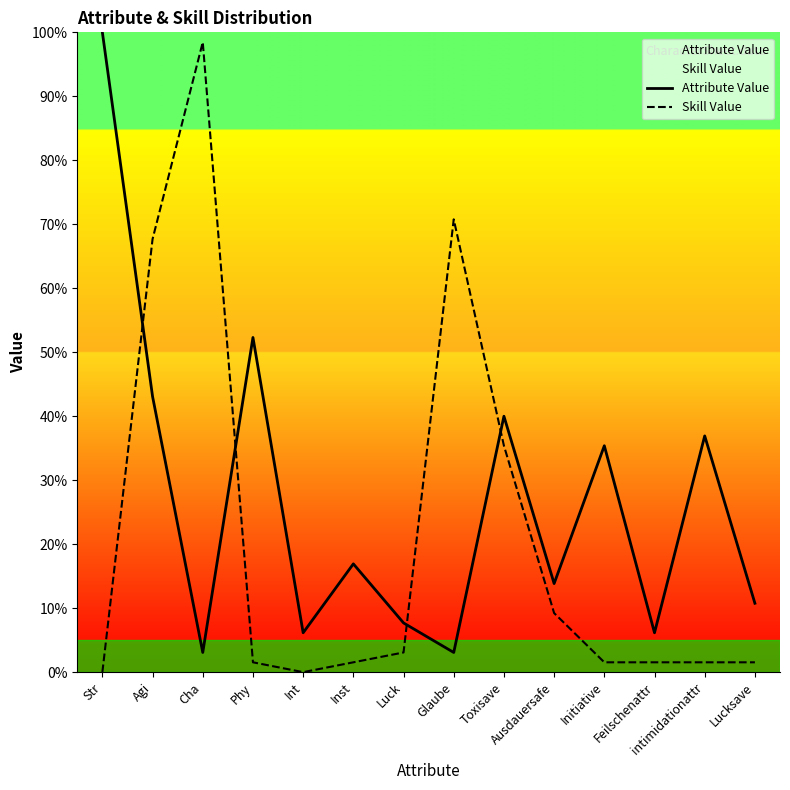

Does the chart display data point markers on the line(s)?

No